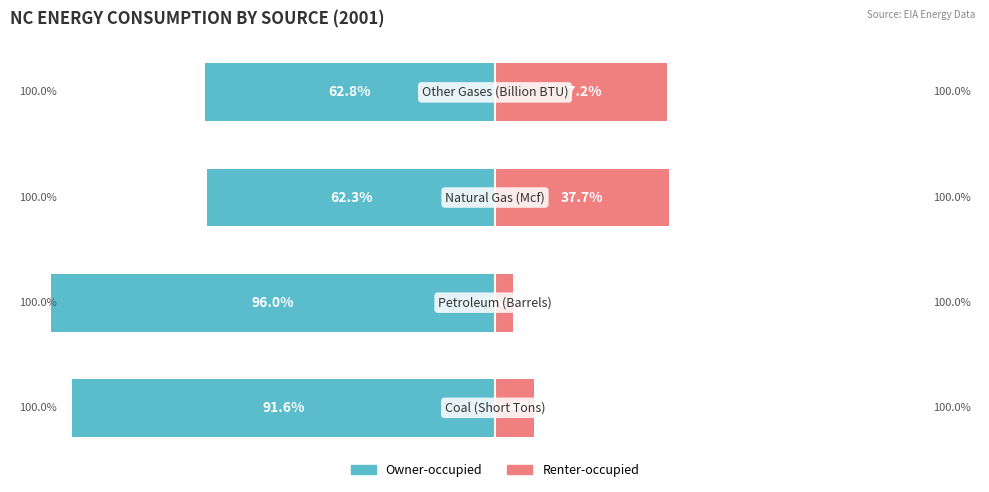

What are all the series names shown in the legend?

Owner-occupied, Renter-occupied